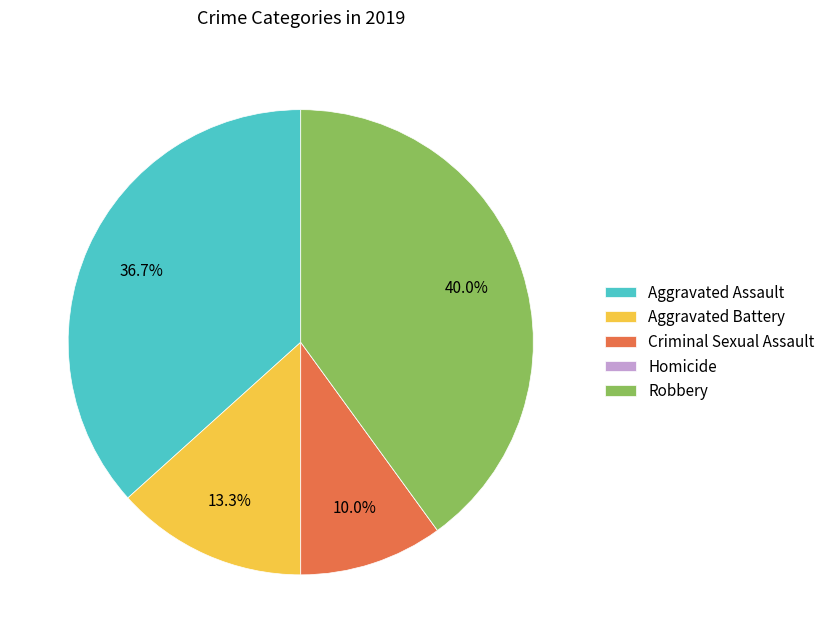

Is there a majority slice in this chart?

No